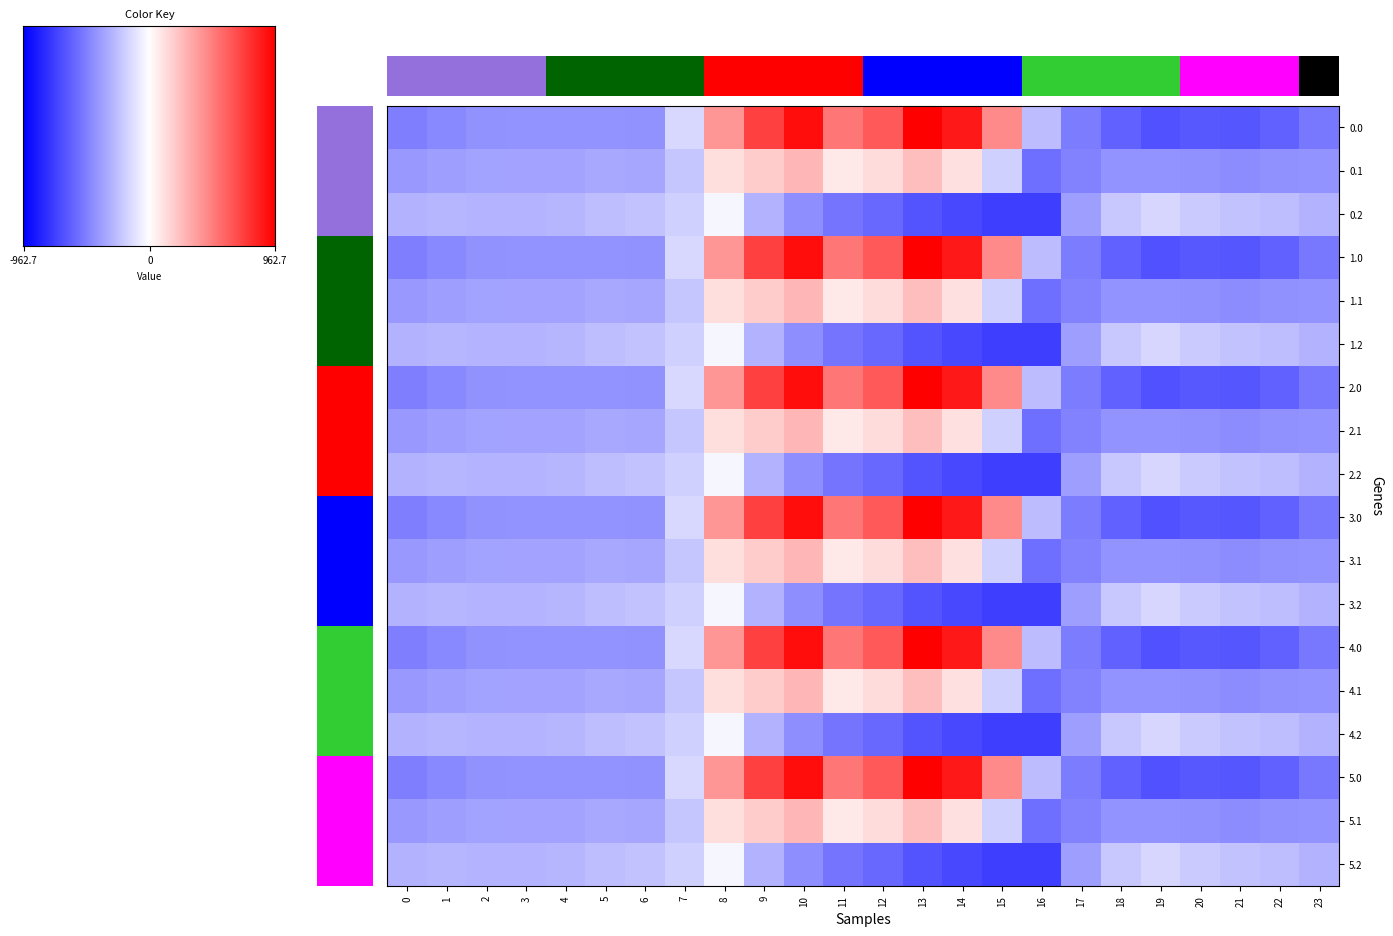

Where is 5.1 nearest to the value -136?

15